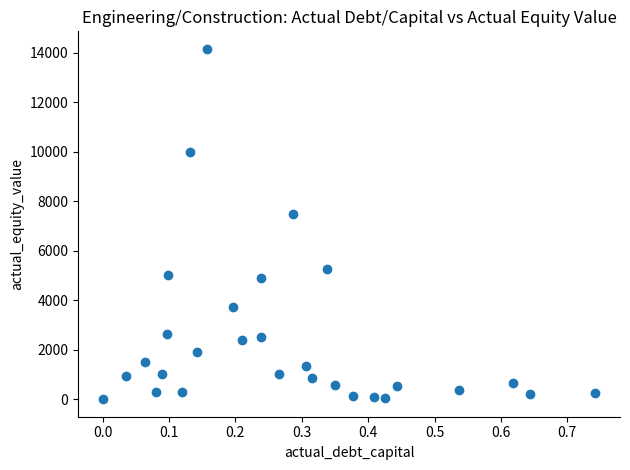

What Y value in the scatter plot is closest to 7083?

7505.0